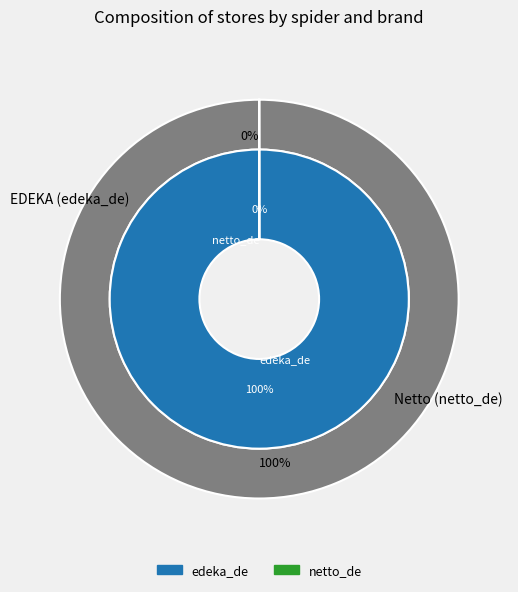

True or false: edeka_de accounts for 86% of the total.

False